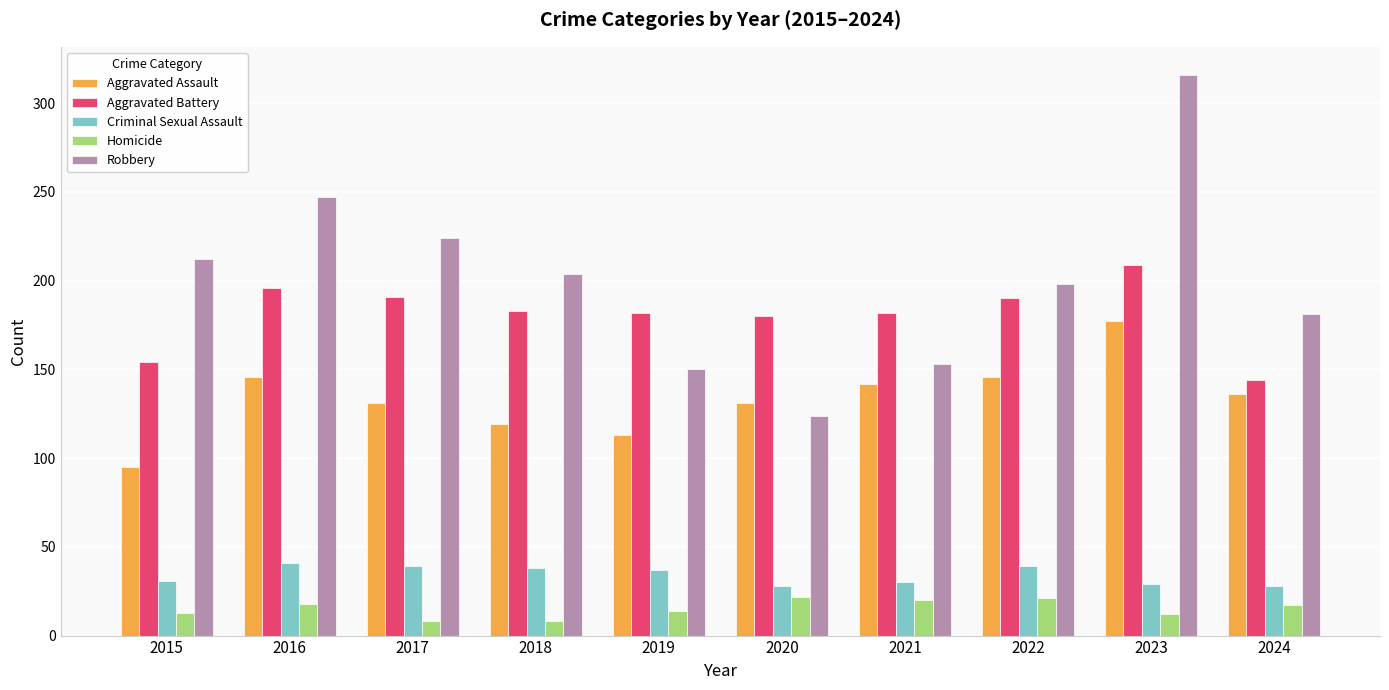

How many groups of bars are there?

10